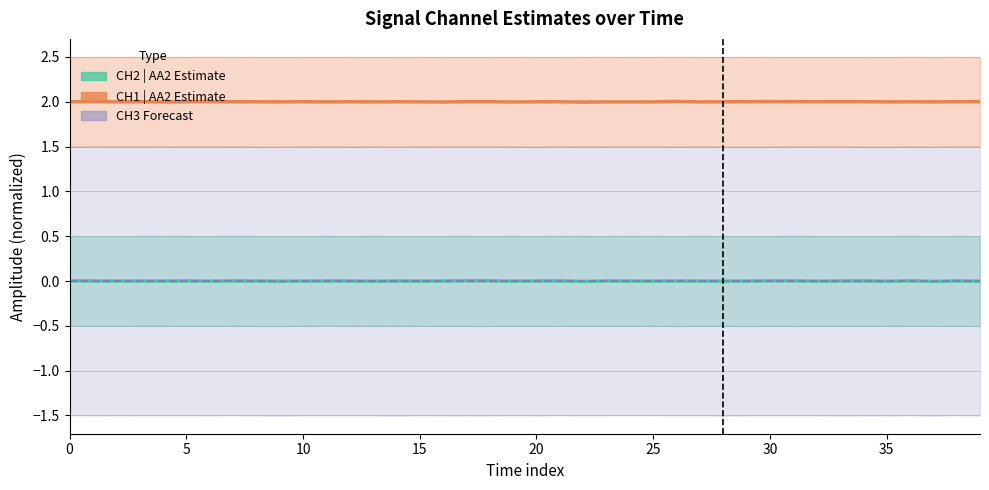

What is the label of the 5th point from the right?

35